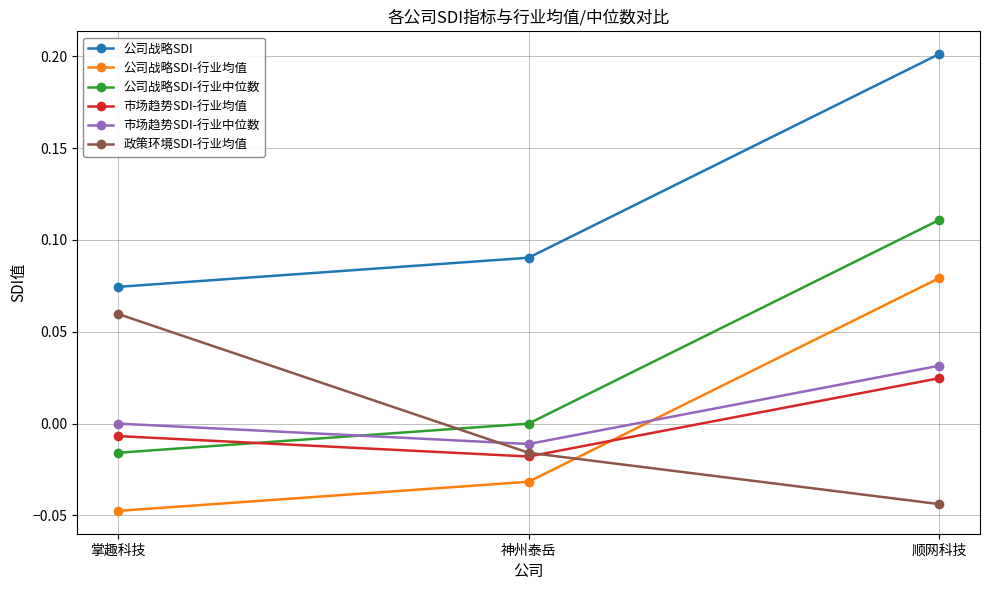

What is the spread (max minus min) of values at 顺网科技?

0.2